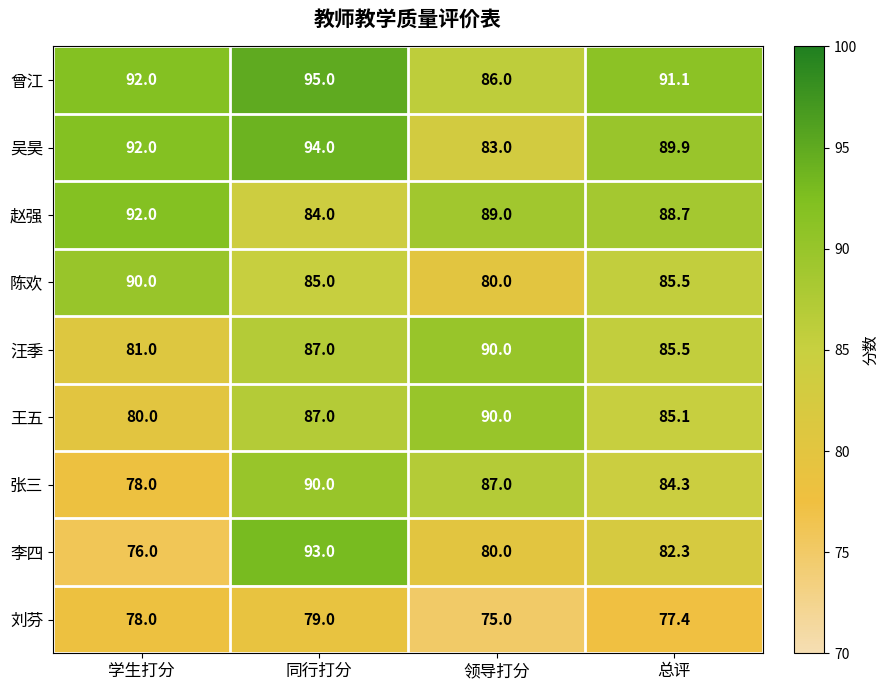

Is it true that 张三 equals 48.5 at 学生打分?

False